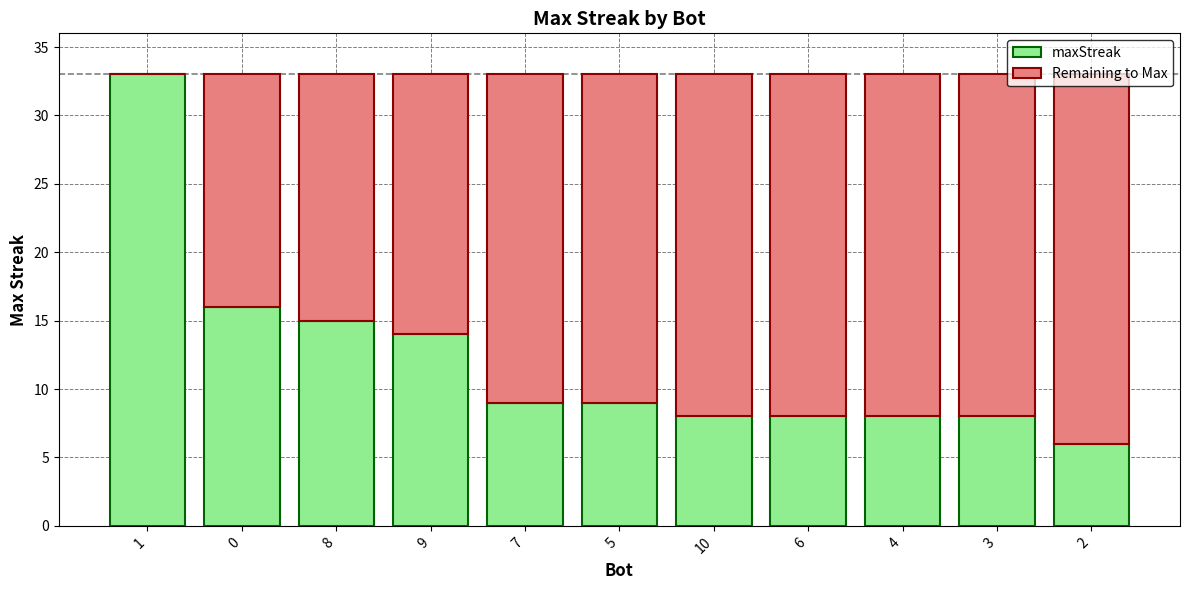

What is the sum of all maxStreak values?

134